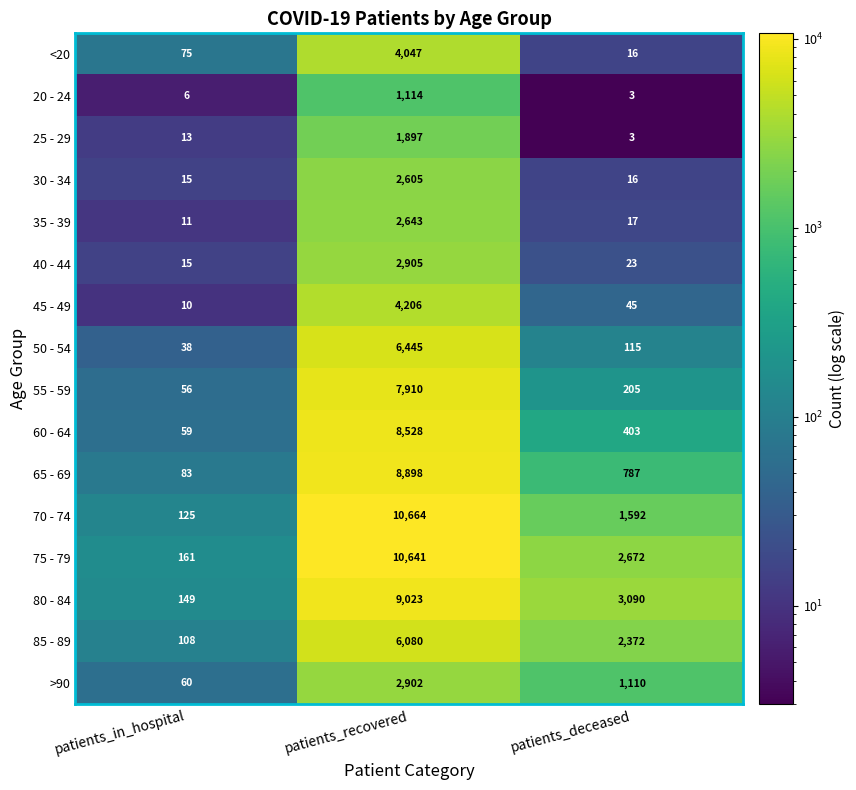

What is the difference between the highest and lowest values at patients_recovered?

9550